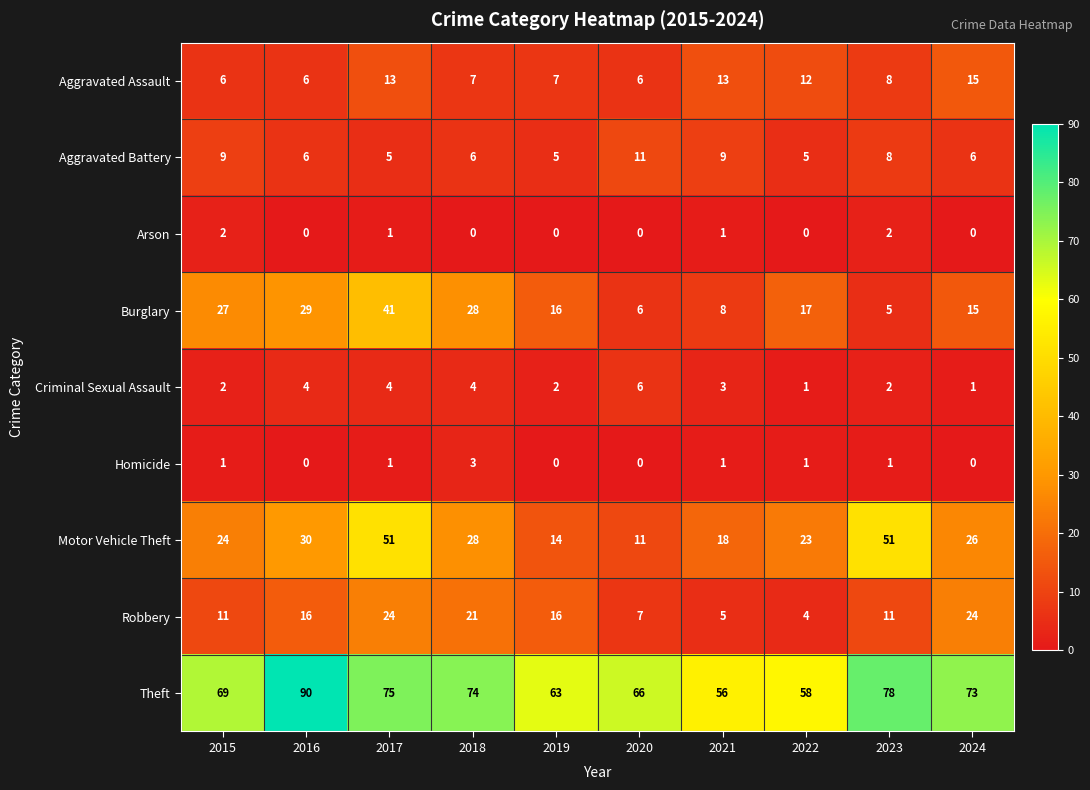

Rank the series by their maximum value, from lowest to highest.

Arson, Homicide, Criminal Sexual Assault, Aggravated Battery, Aggravated Assault, Robbery, Burglary, Motor Vehicle Theft, Theft